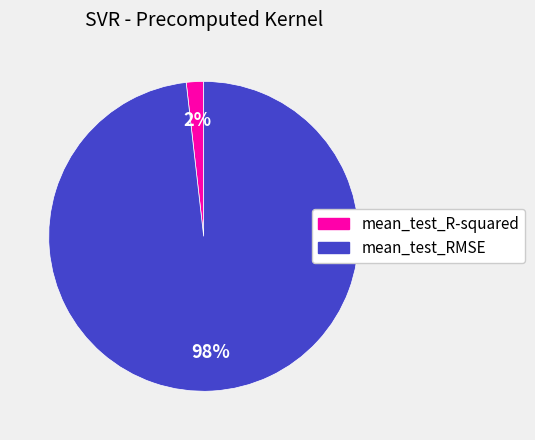

To the nearest percent, what percentage of the pie is mean_test_R-squared?

2%